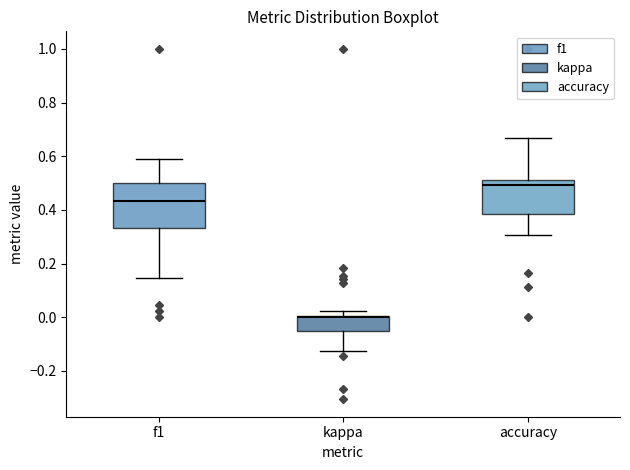

Which box has the lowest median line?

kappa